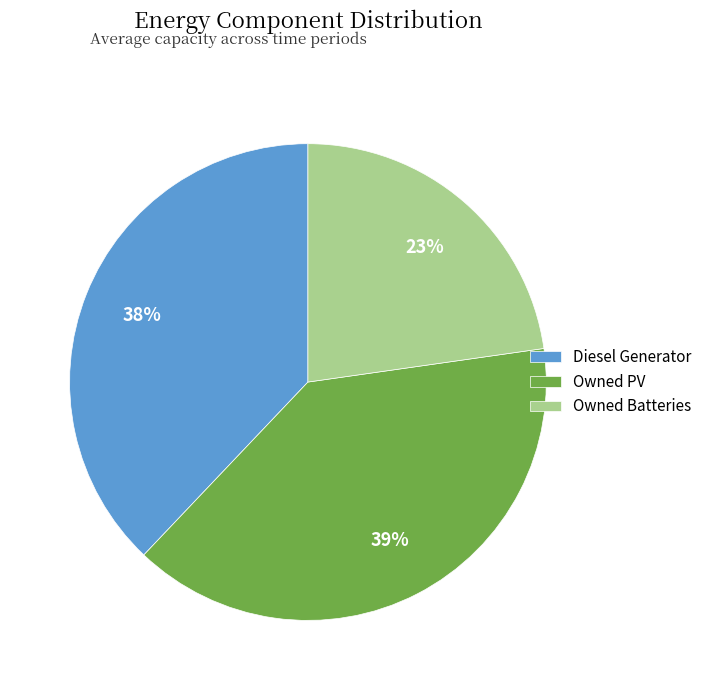

Does Owned Batteries account for over 50% of the chart?

No